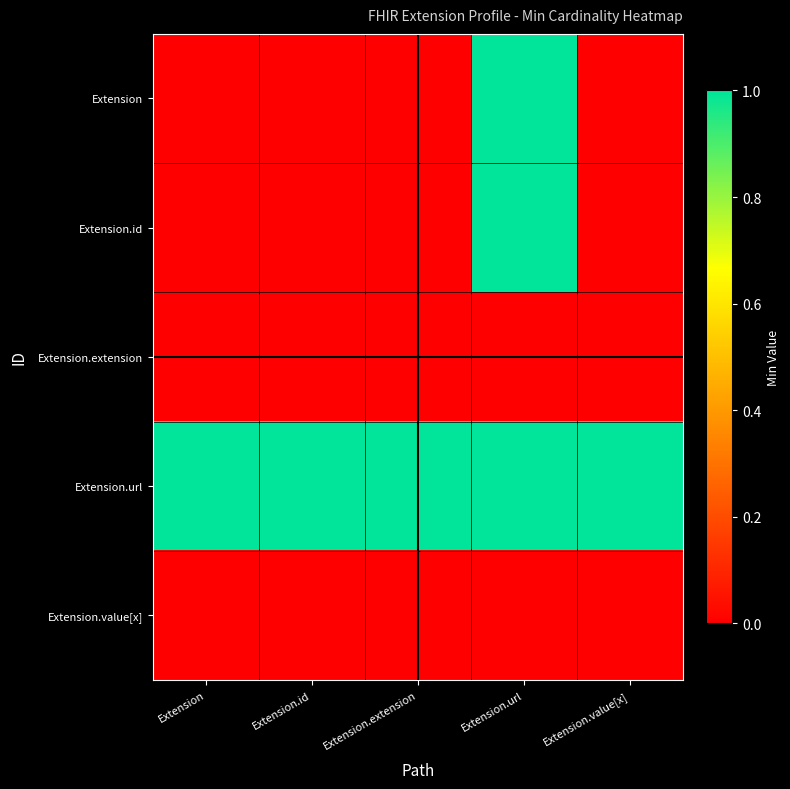

Between Extension.url and Extension.value[x], which is larger?

Extension.url